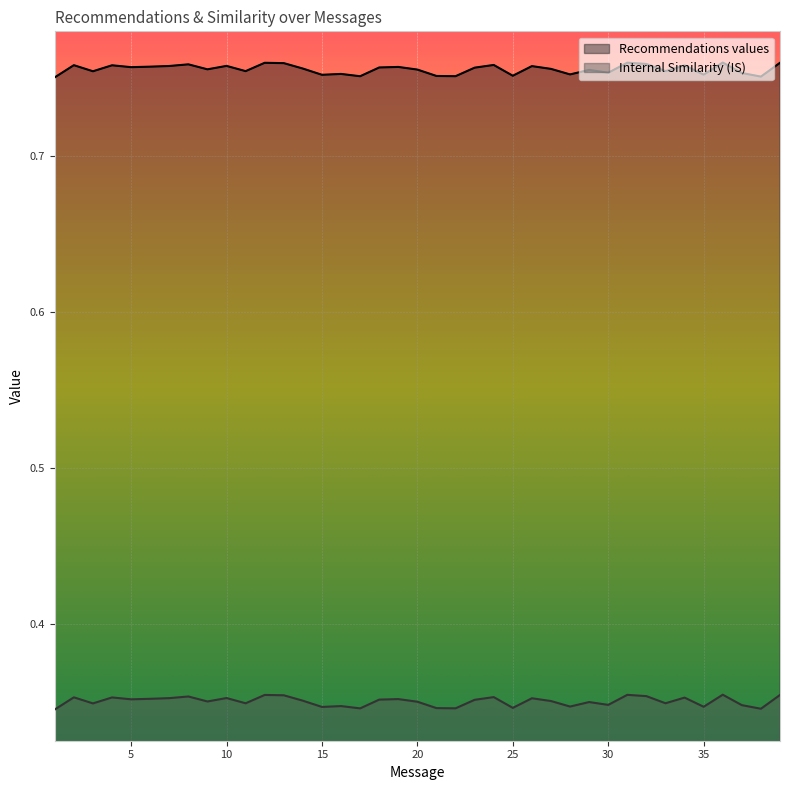

What is the highest value of the Recommendations values series?

0.8